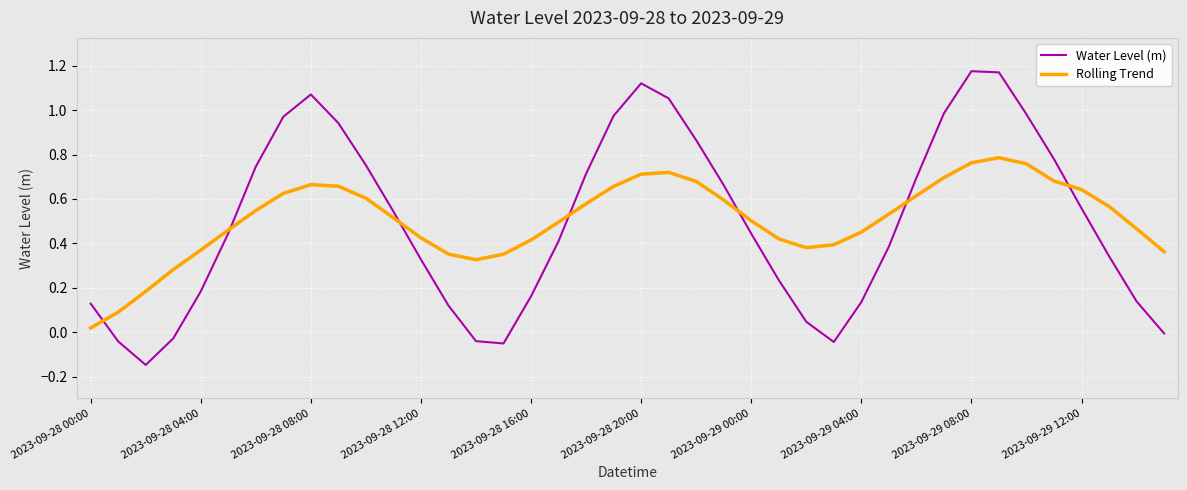

Rank the series by their maximum value, from highest to lowest.

Water Level (m), Rolling Trend